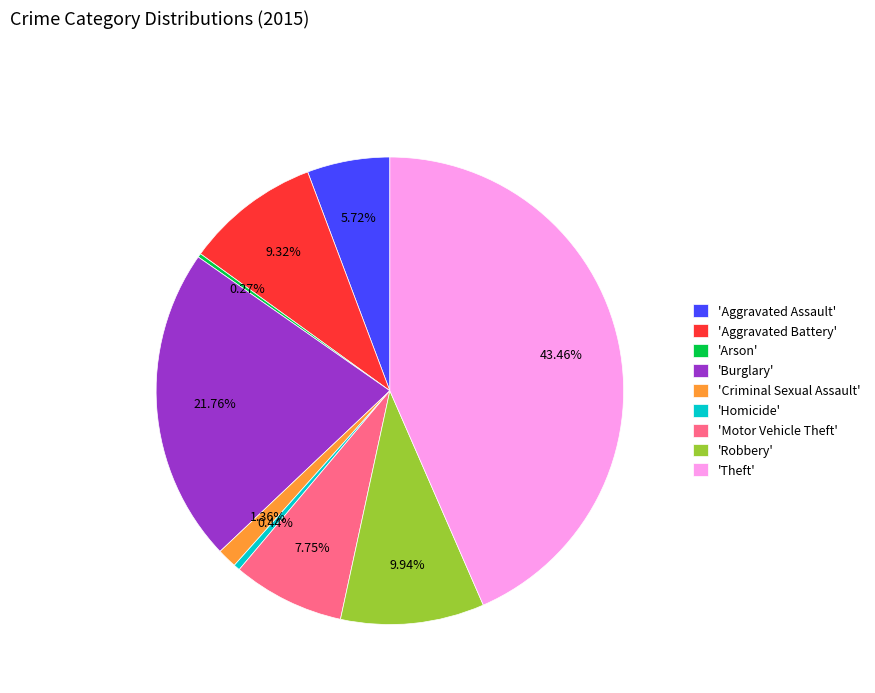

To the nearest percent, what is the difference between the largest and smallest slice percentages?

43%